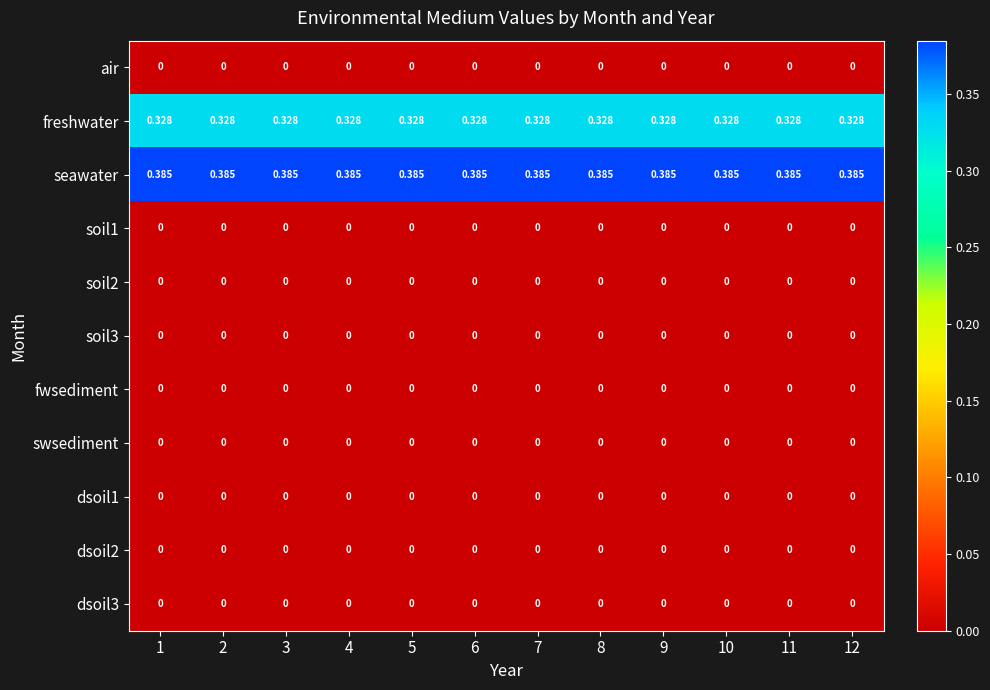

Which series has the largest total across all categories?

seawater